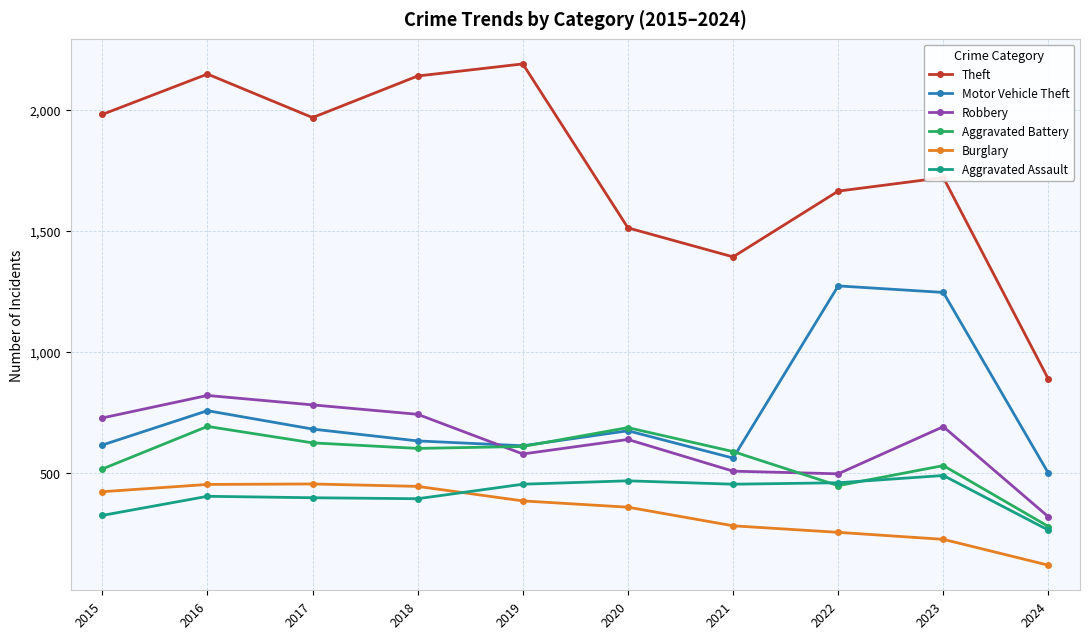

Read the Theft value at 2024, to the nearest 100.

900